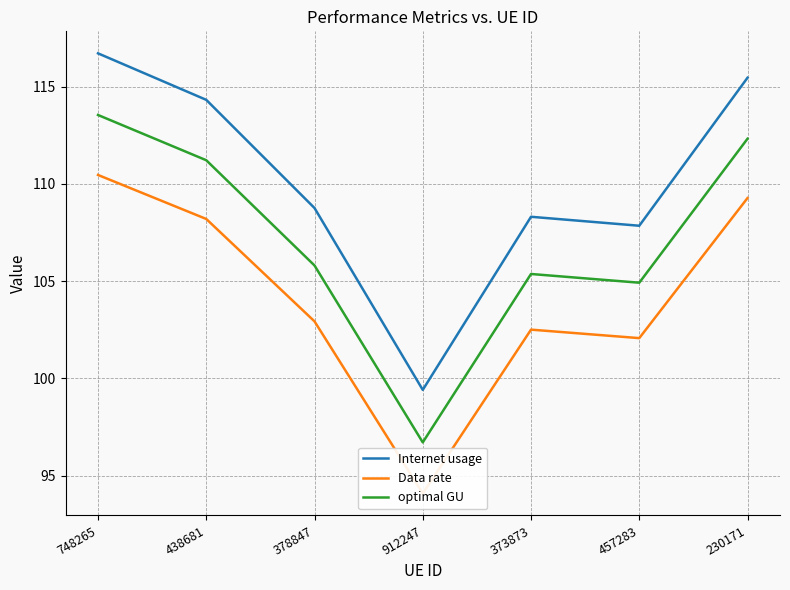

What is the sum of all Data rate values?

729.5